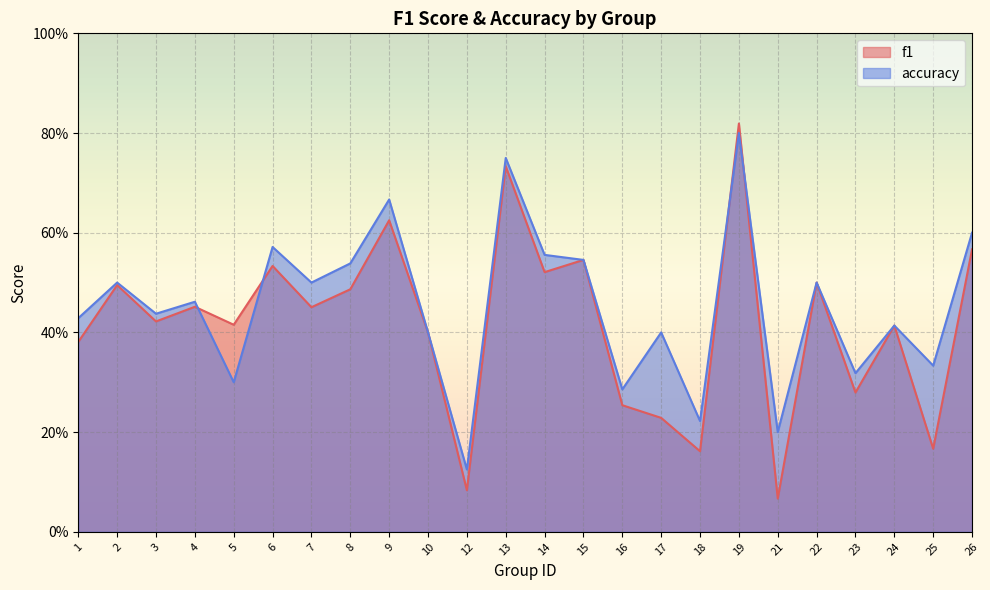

What is the sum of all f1 values?

10.0